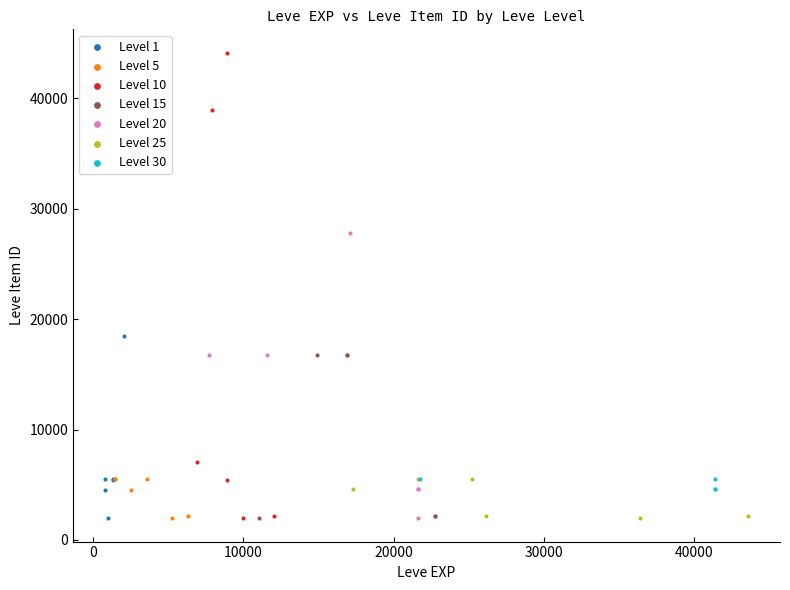

Which series contains the highest Y value?

Level 10